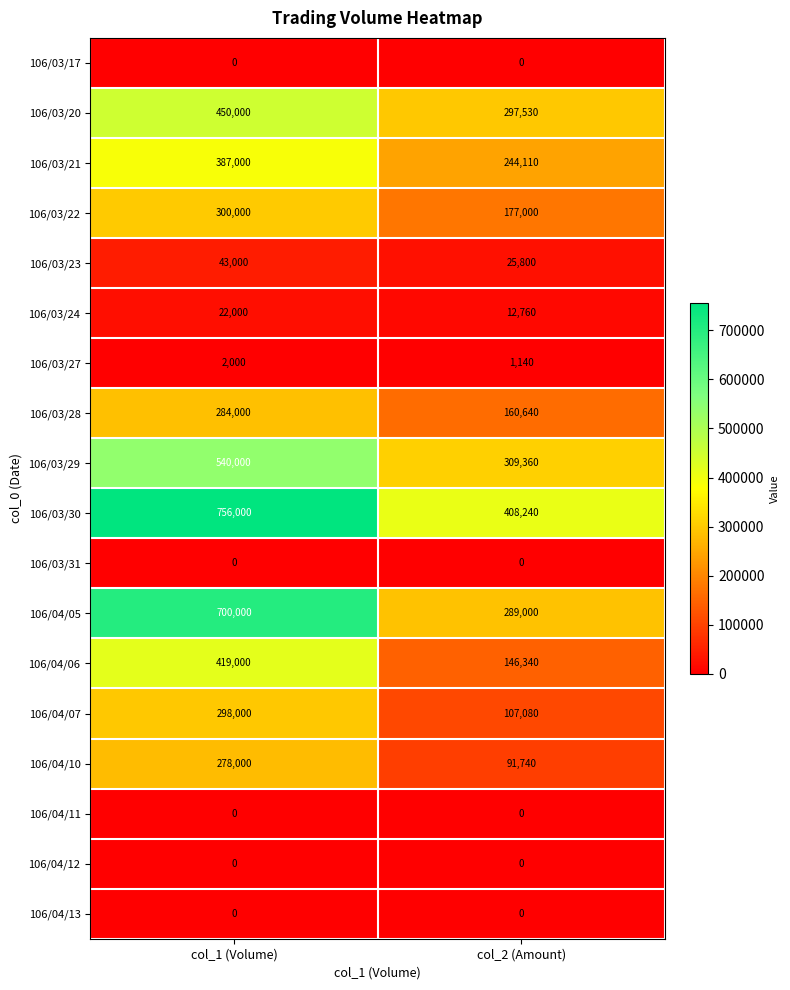

Read the 106/03/24 value at col_2 (Amount), to the nearest 50.

12750